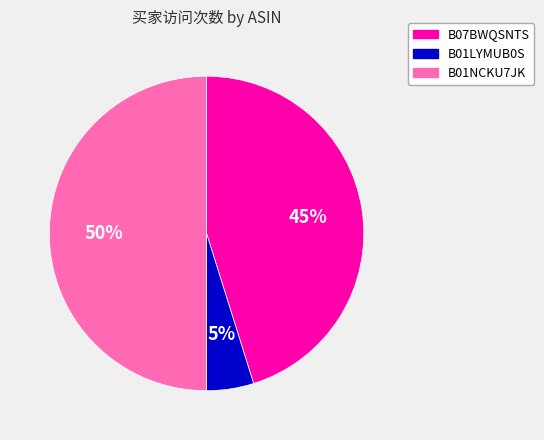

The B01NCKU7JK slice represents 65% of the pie. True or false?

False